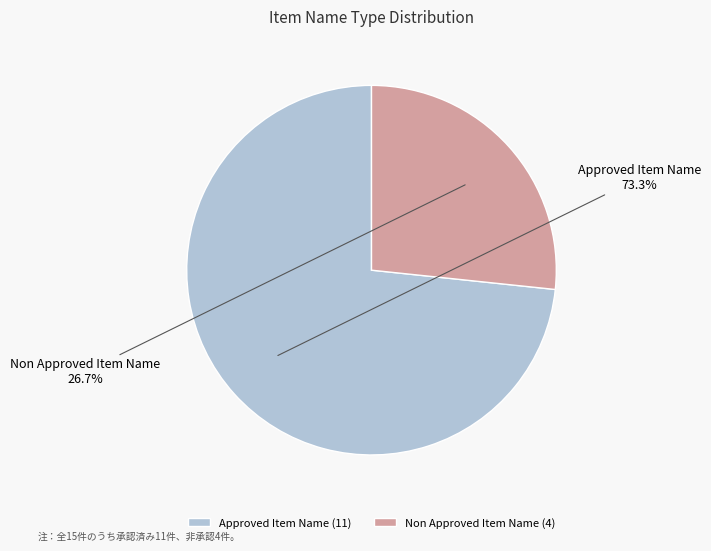

To the nearest percent, what portion does Approved Item Name represent?

73%